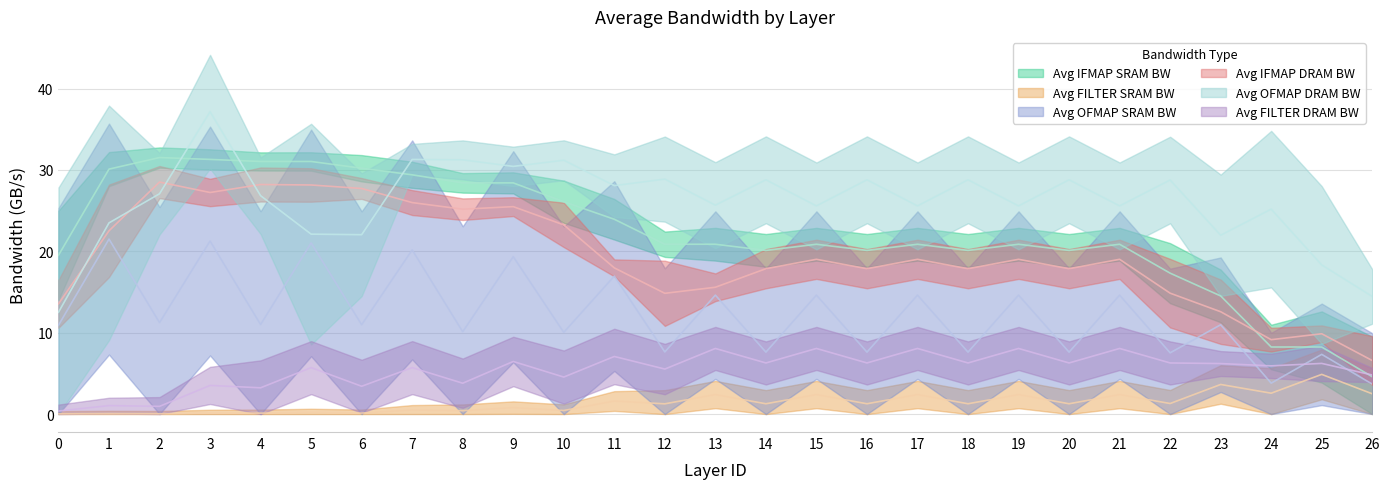

What is the sum of all Avg OFMAP SRAM BW values?

343.3